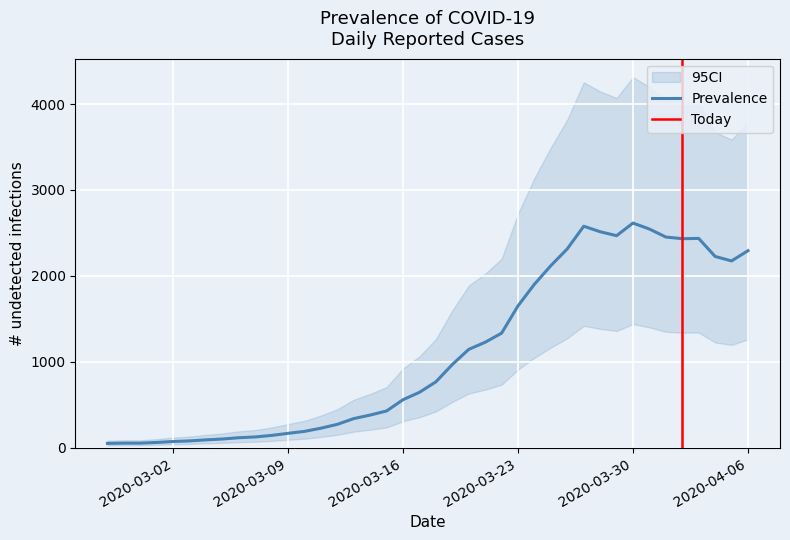

Where is the data nearest to the value 1332?

2020-03-22